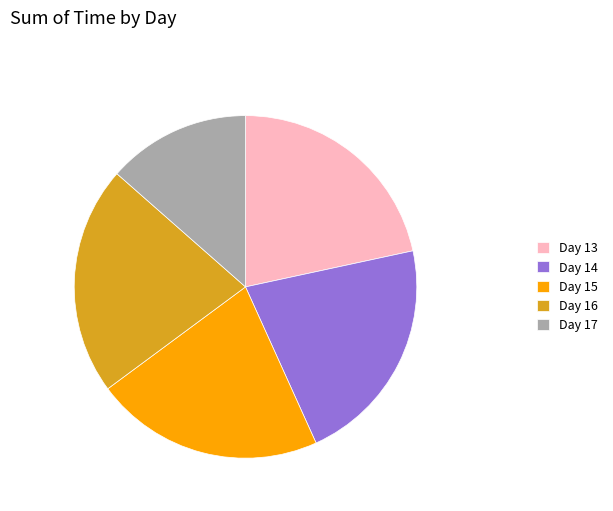

Count the number of slices in the pie.

5